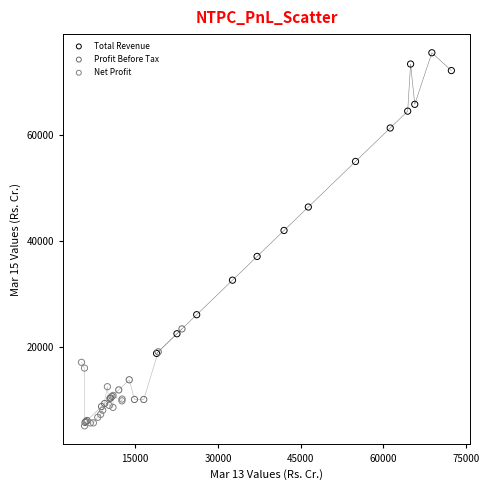

Which series reaches the maximum Y coordinate?

Total Revenue